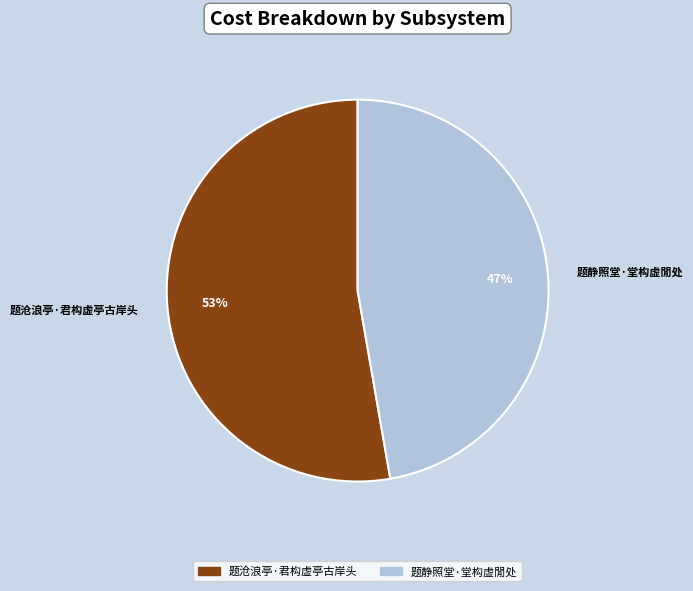

The 题静照堂·堂构虚閒处 slice represents 33% of the pie. True or false?

False